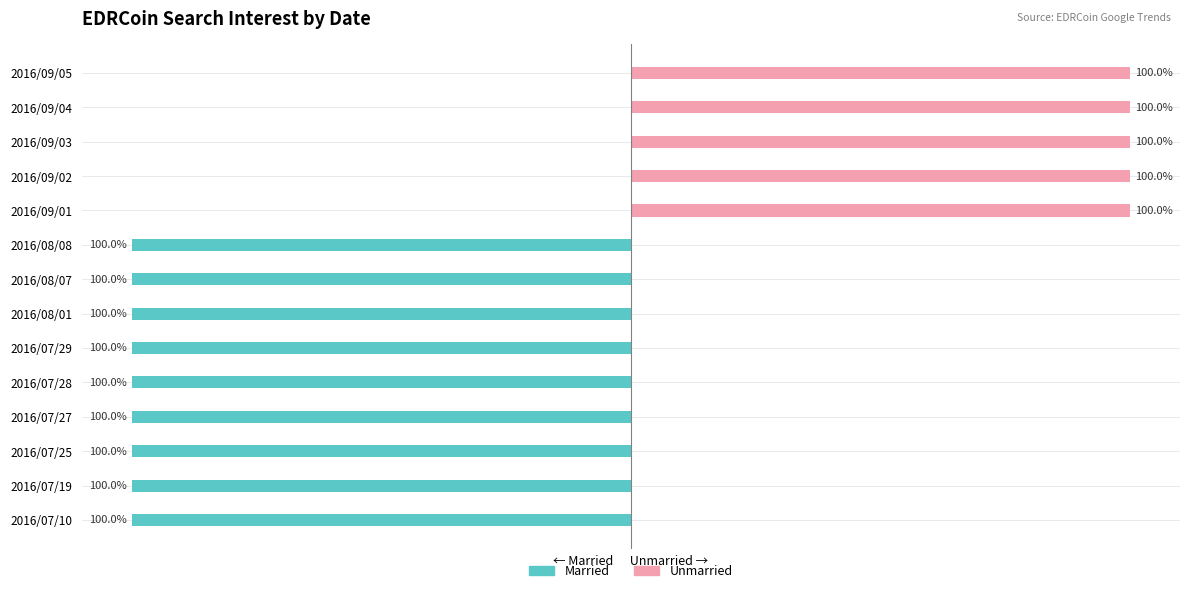

What are all the series names shown in the legend?

Married, Unmarried